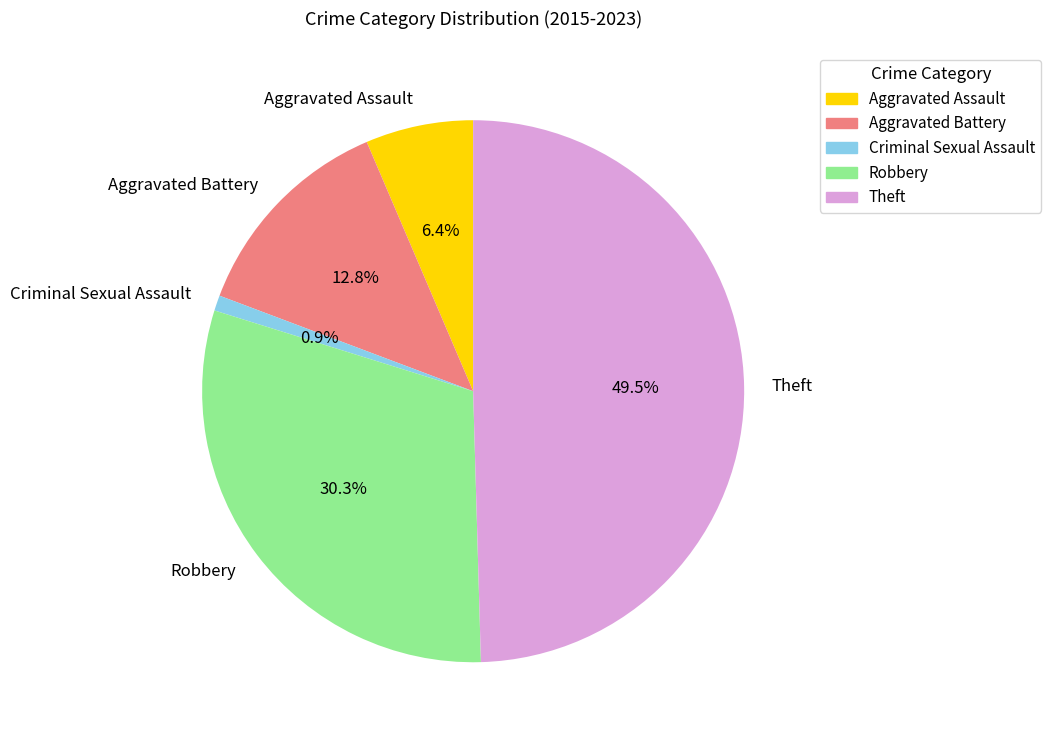

How many slices are in this pie chart?

5